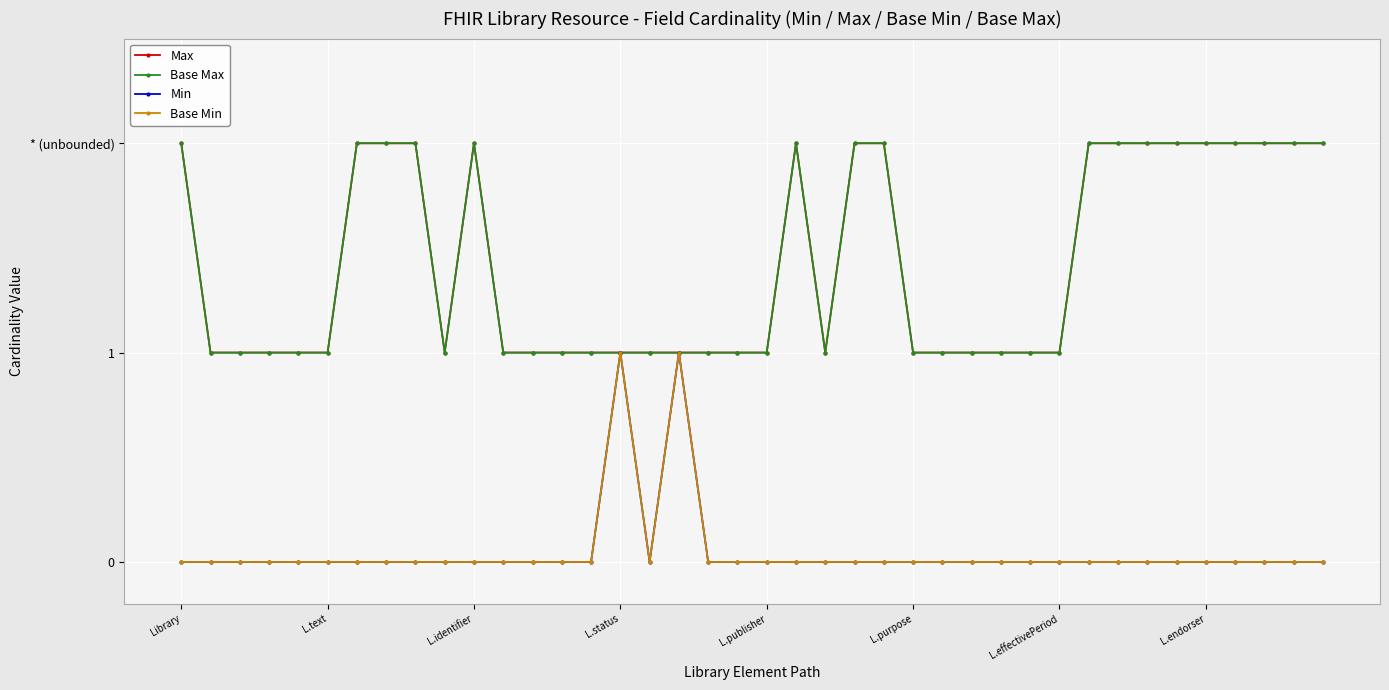

Does the chart display data point markers on the line(s)?

Yes